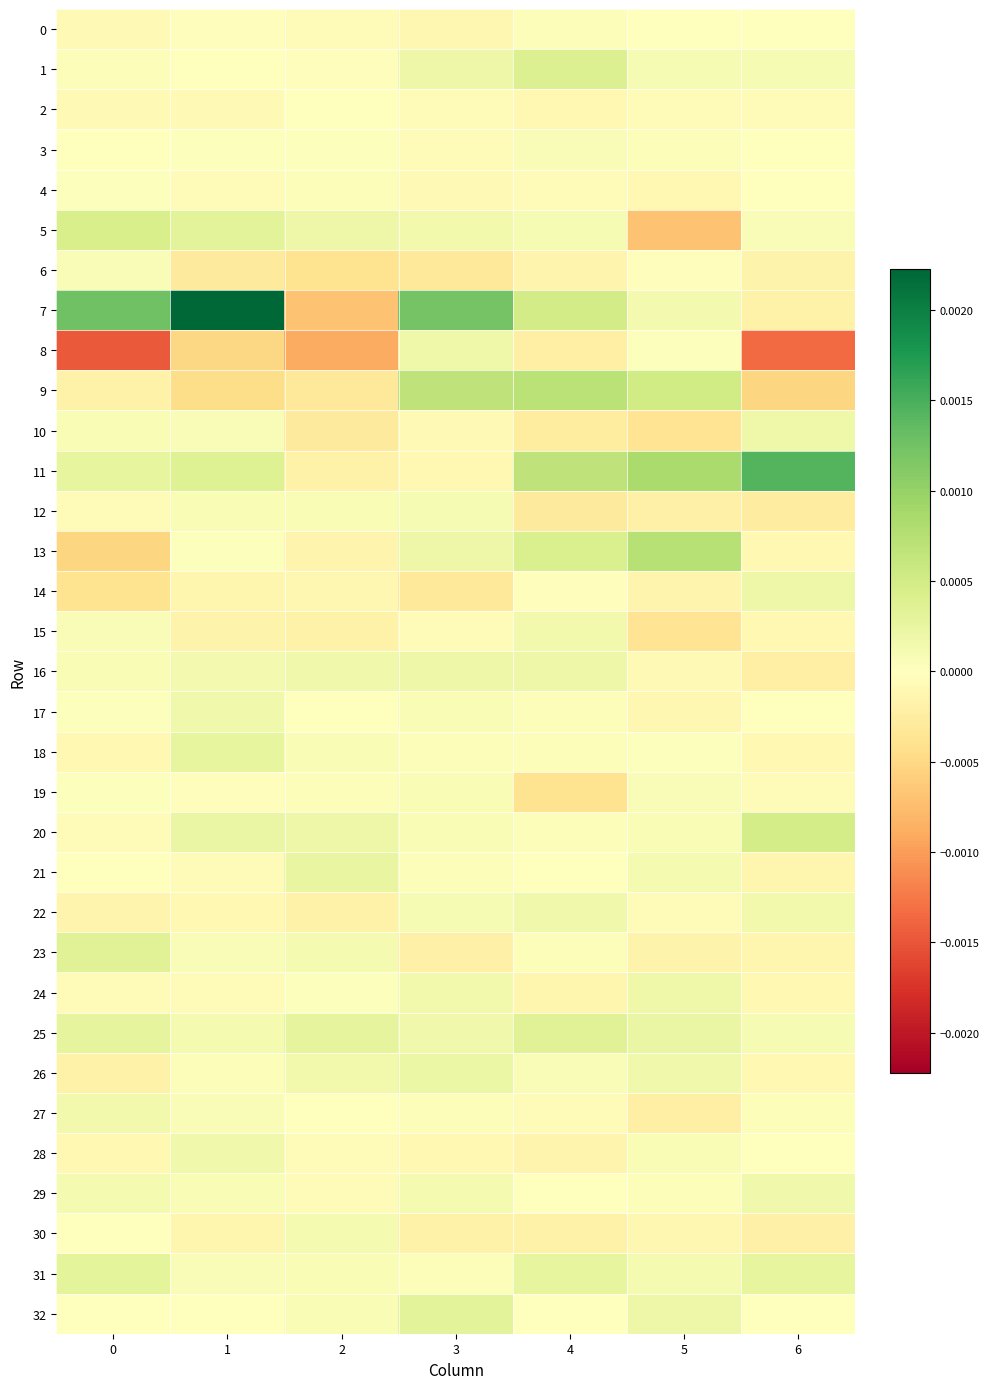

Which series has the largest range (max minus min)?

7